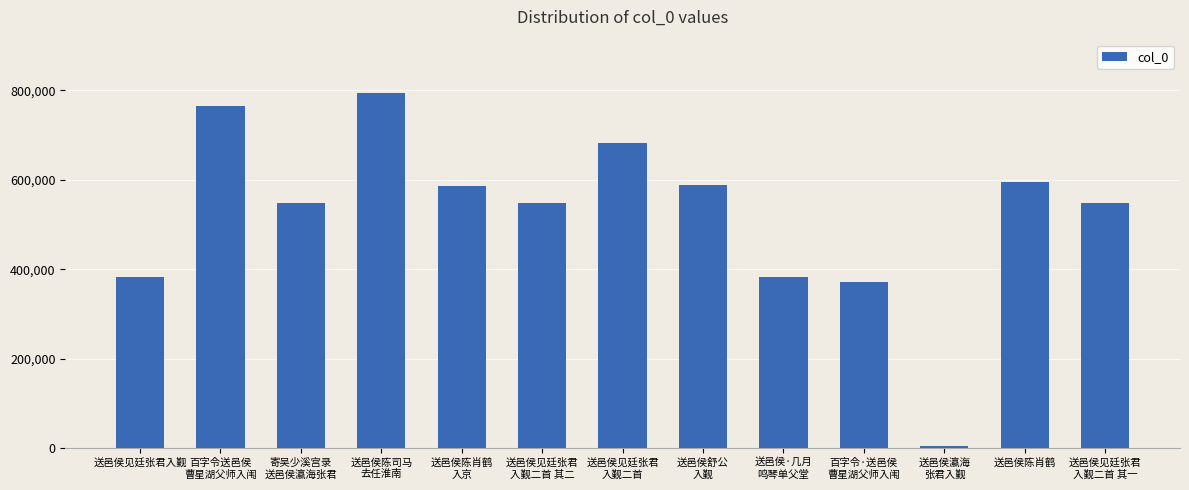

The value at 送邑侯陈肖鹤 is 595525. True or false?

True